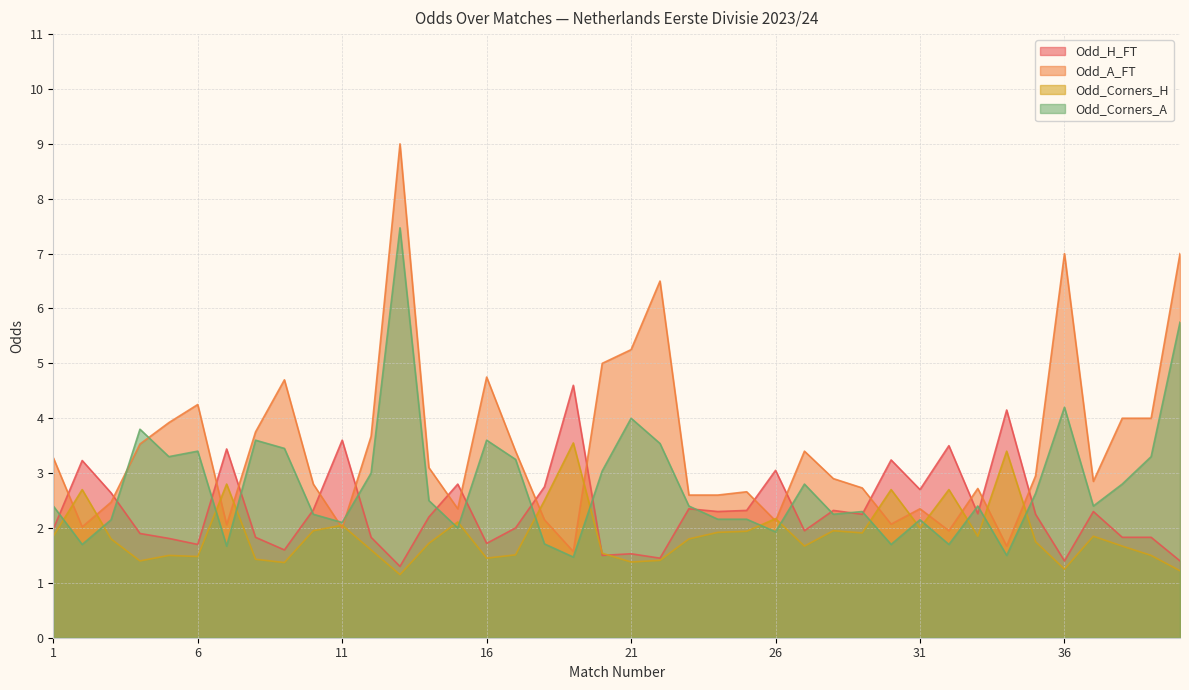

What is the average value of the Odd_A_FT series?

3.5